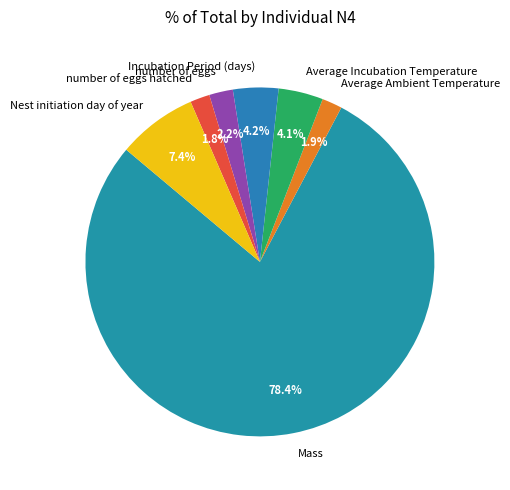

Which category has the biggest portion of the pie?

Mass